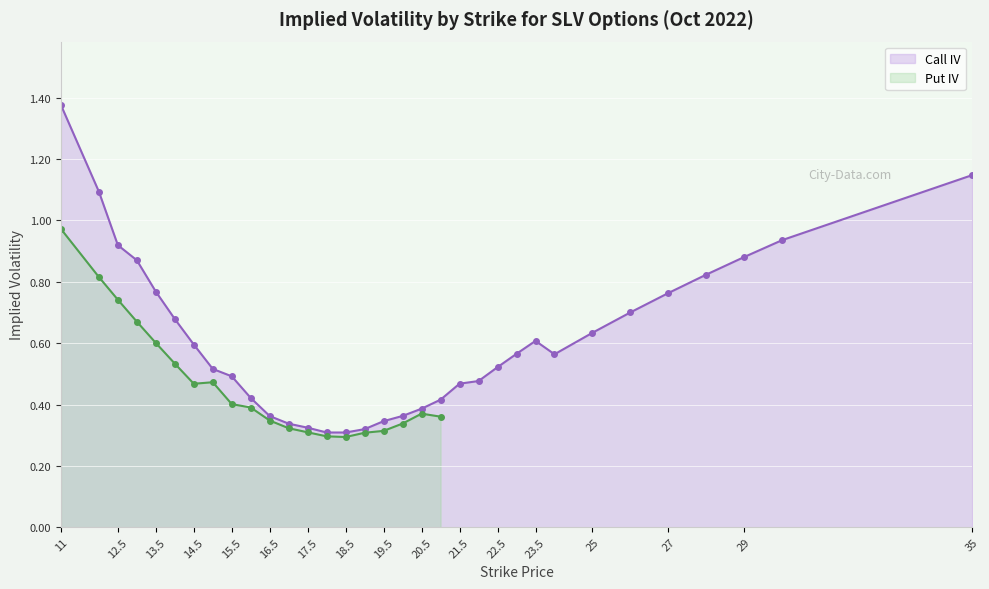

Reading right to left, what are all the values shown in this chart?

35=1.1	30=0.9	29=0.9	28=0.8	27=0.8	26=0.7	25=0.6	24=0.6	23.5=0.6	23=0.6	22.5=0.5	22=0.5	21.5=0.5	21=0.4	20.5=0.4	20=0.4	19.5=0.3	19=0.3	18.5=0.3	18=0.3	17.5=0.3	17=0.3	16.5=0.4	16=0.4	15.5=0.5	15=0.5	14.5=0.6	14=0.7	13.5=0.8	13=0.9	12.5=0.9	12=1.1	11=1.4